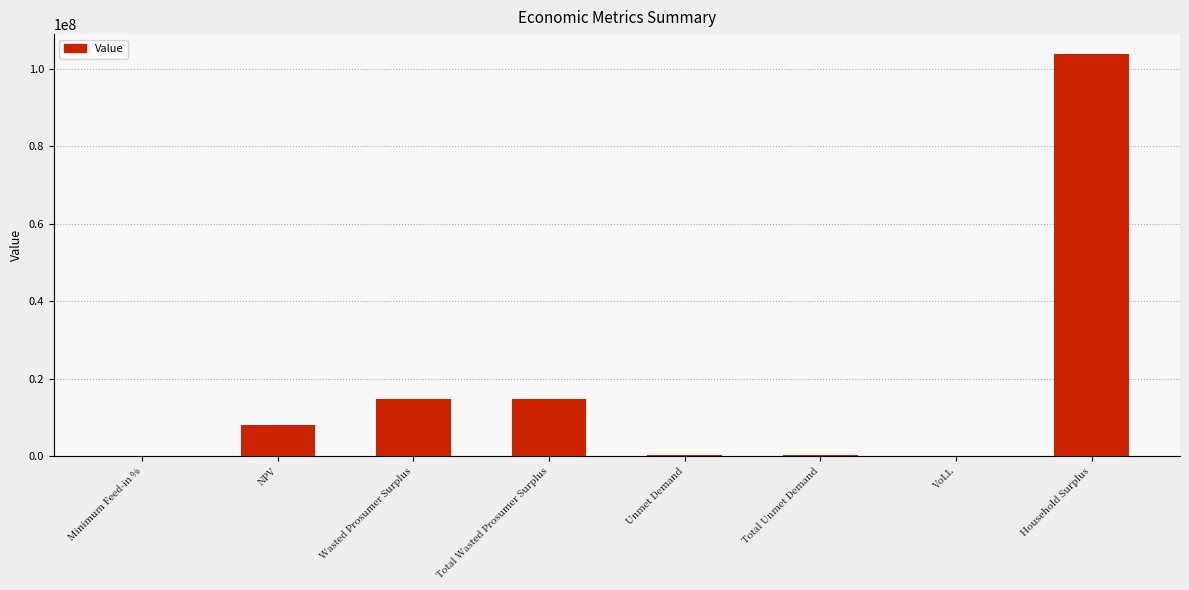

The value at Total Wasted Prosumer Surplus is 23186039.4. True or false?

False